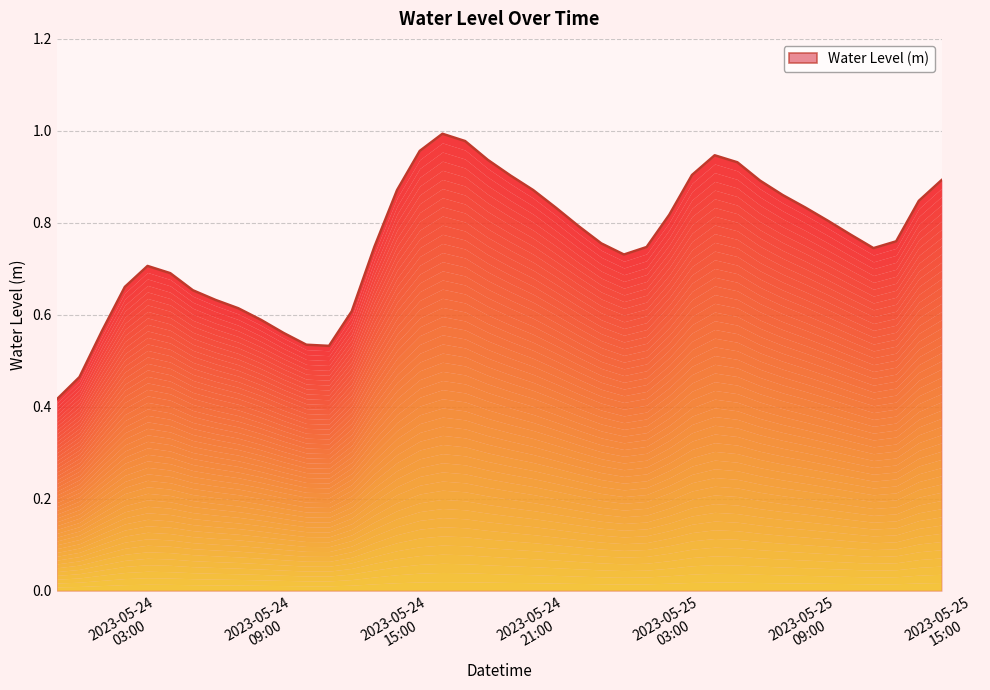

What value does the data have at 2023-05-25 05:00:00?

0.9